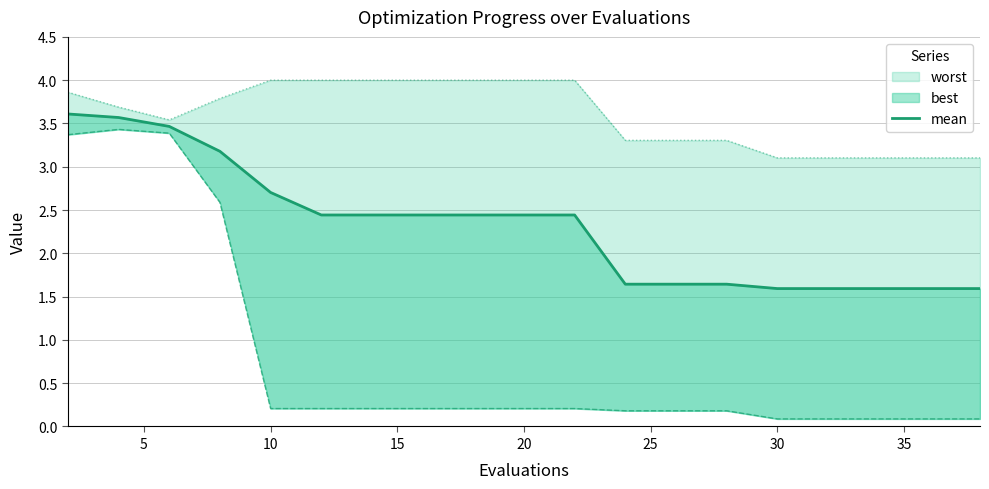

Is it true that the value at 30 is 3.5?

False